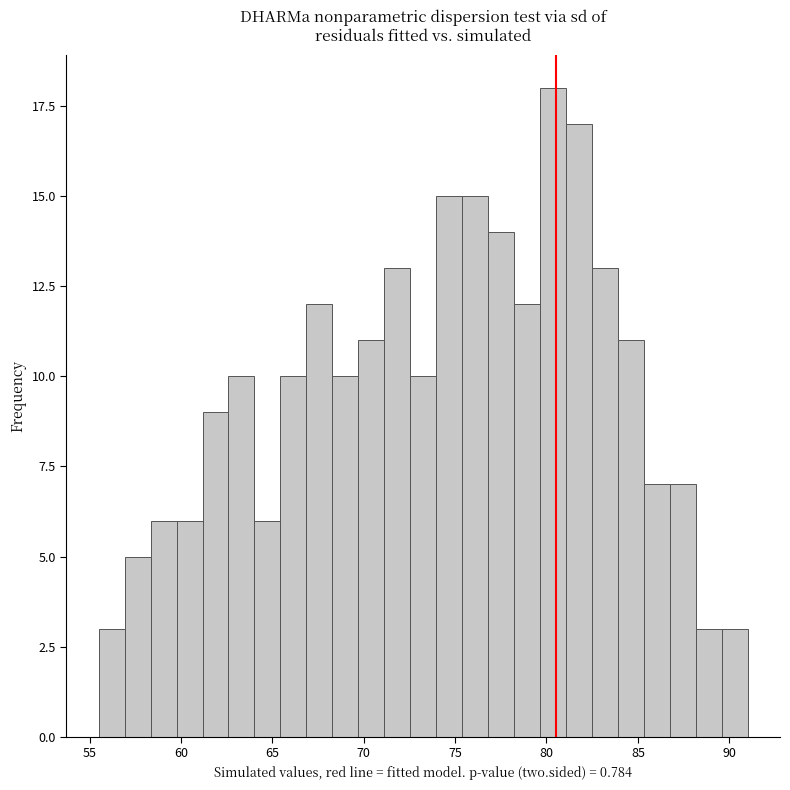

Around what value on the x-axis is the tallest bar? Give the approximate position of its centre, as read against the axis.

80.5